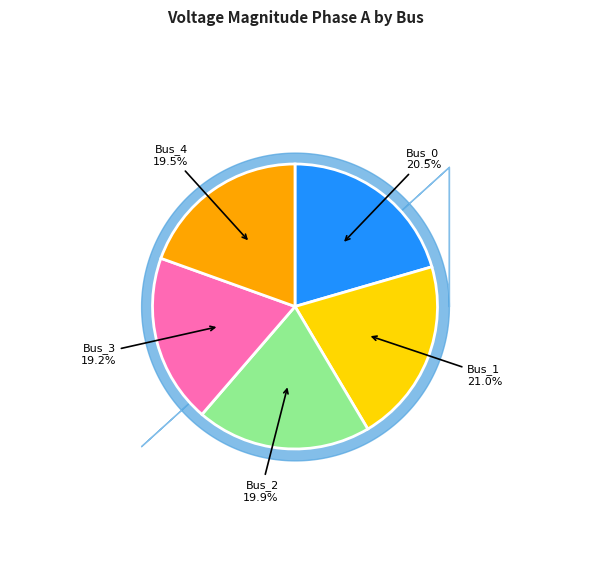

Count the number of slices in the pie.

5